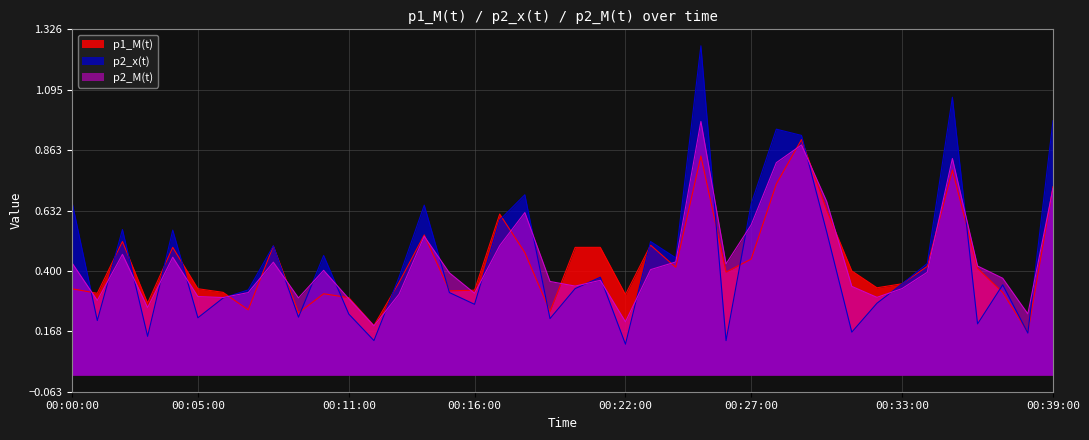

What are all the series names shown in the legend?

p1_M(t), p2_x(t), p2_M(t)